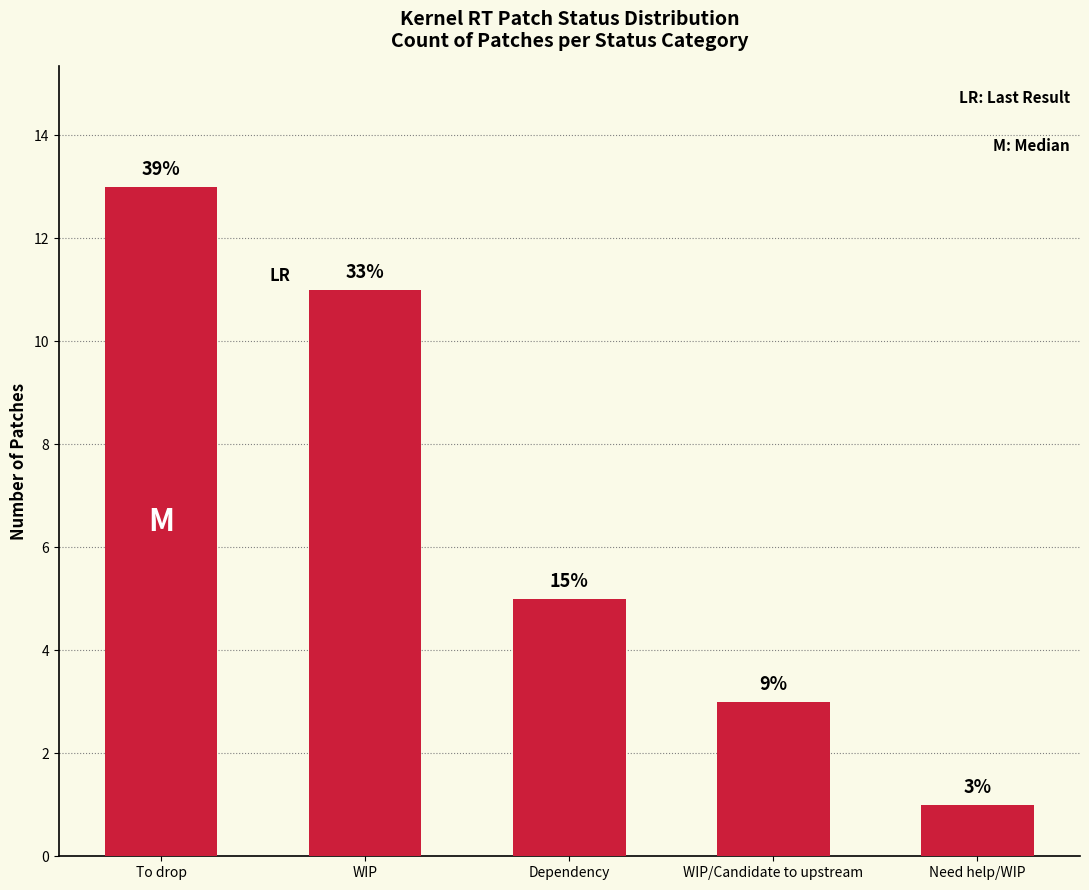

How many bars are there in total?

5